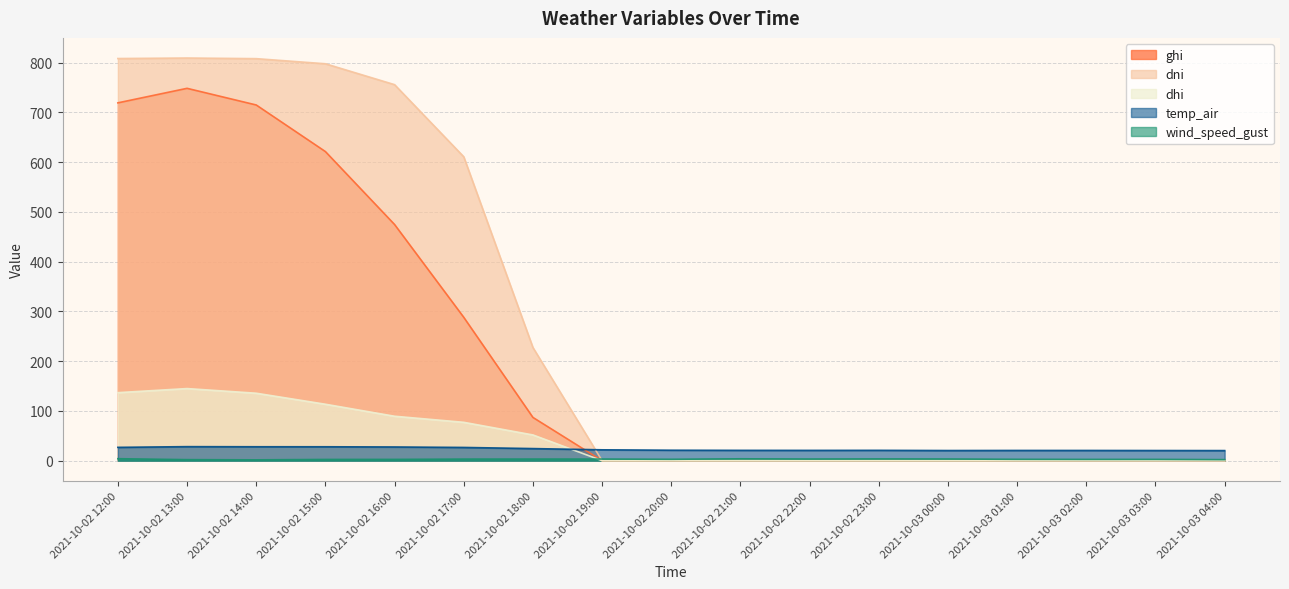

What position from the right is 2021-10-02 13:00?

16